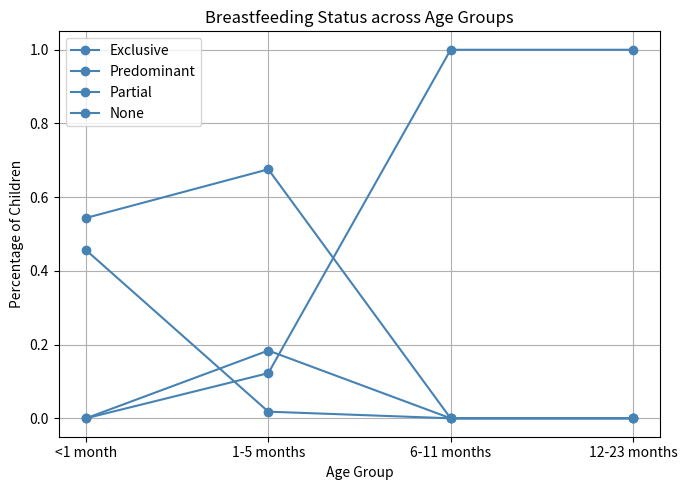

Which series ends up on top after the final intersection of None and Partial?

None